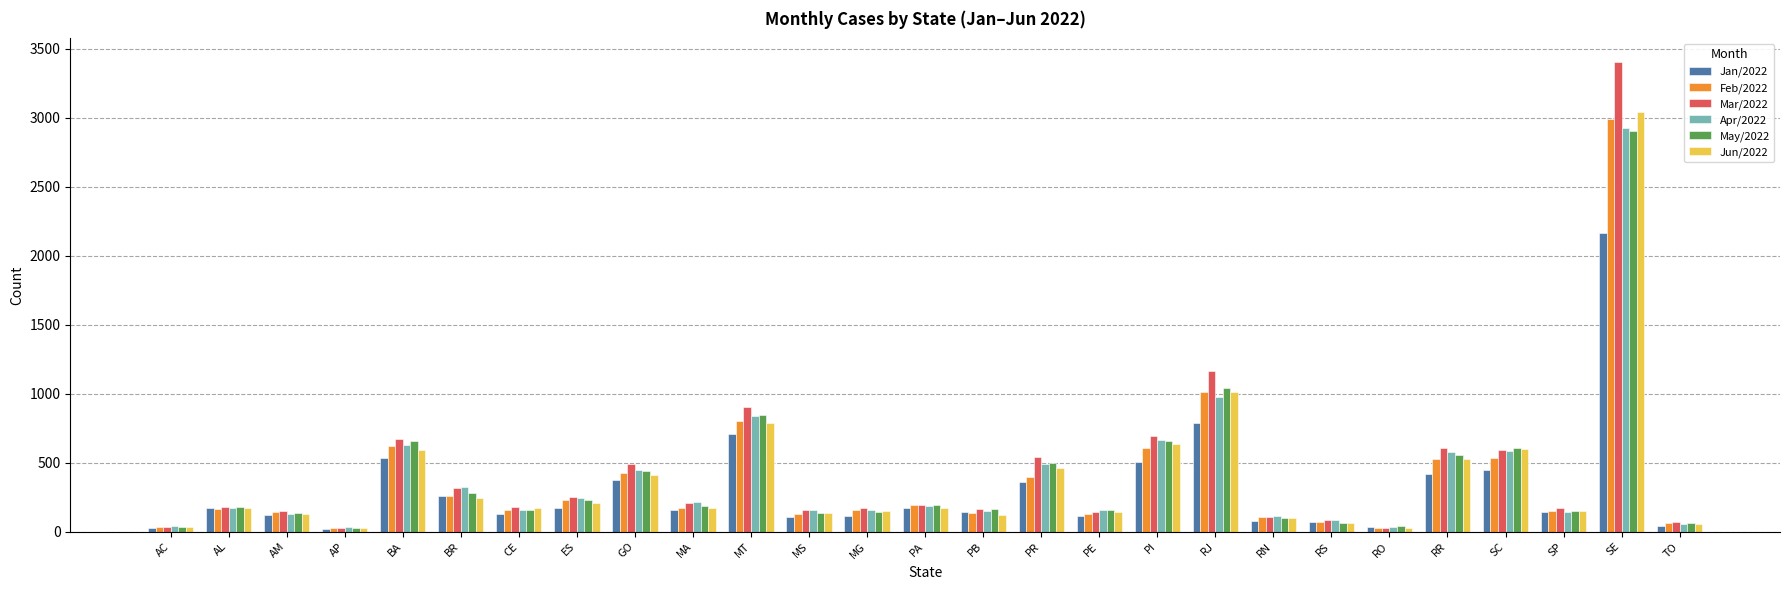

What is the label of the 16th bar from the right?

MS